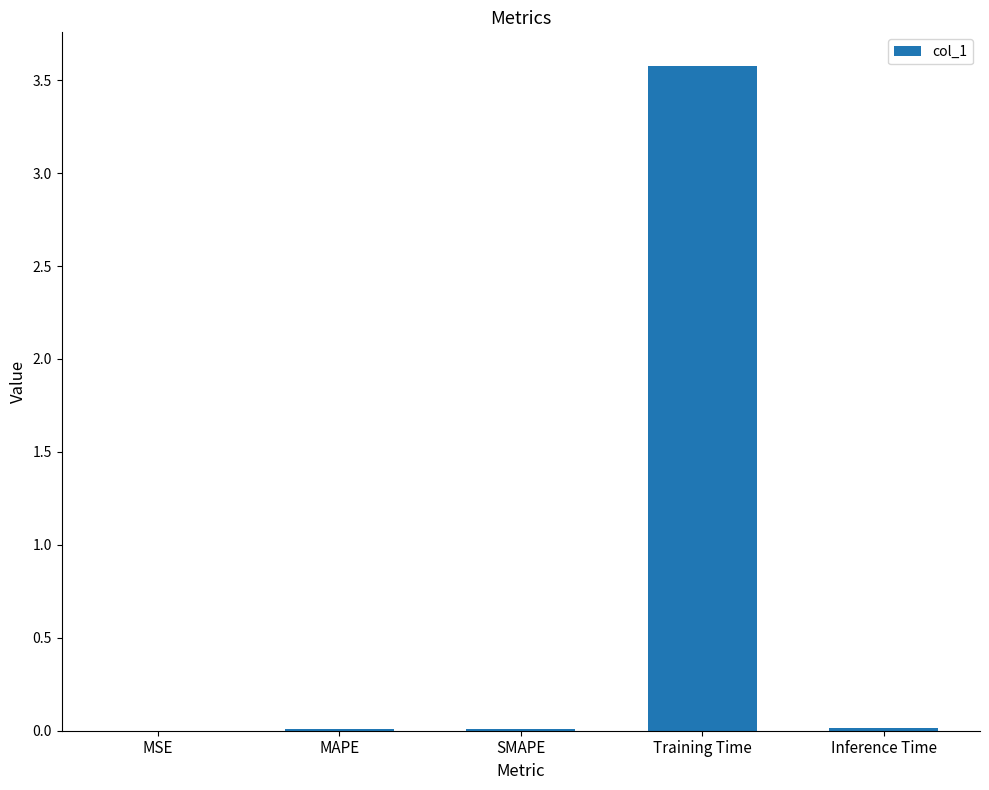

What is the sum of all values?

3.6